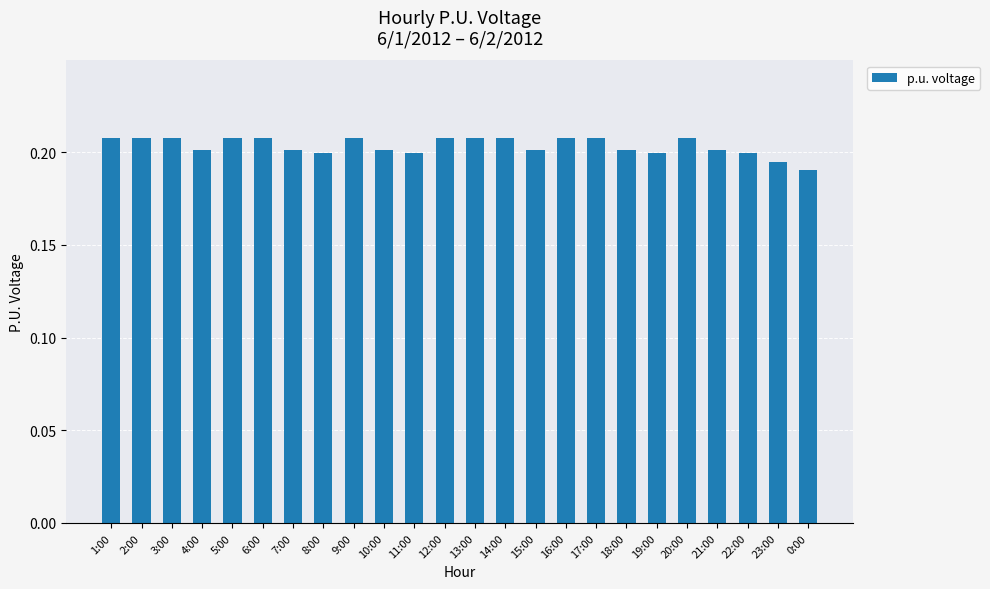

What is the label of the 4th bar from the right?

21:00